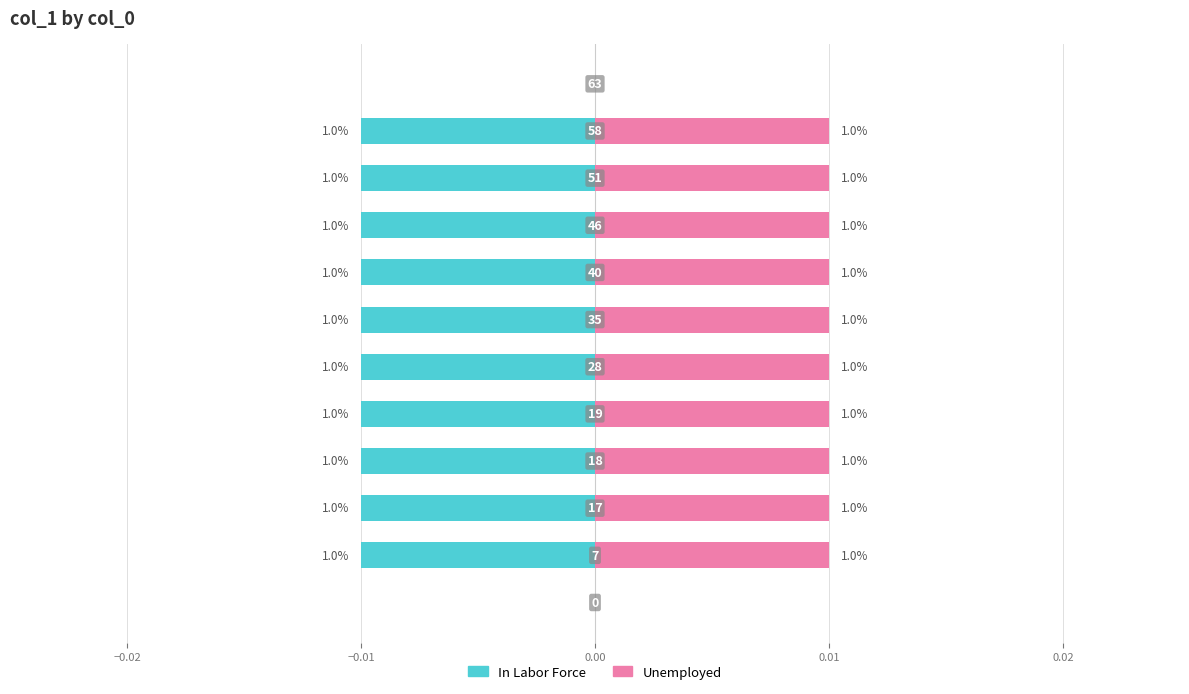

The In Labor Force series shows -0.0 at 0.00. True or false?

False